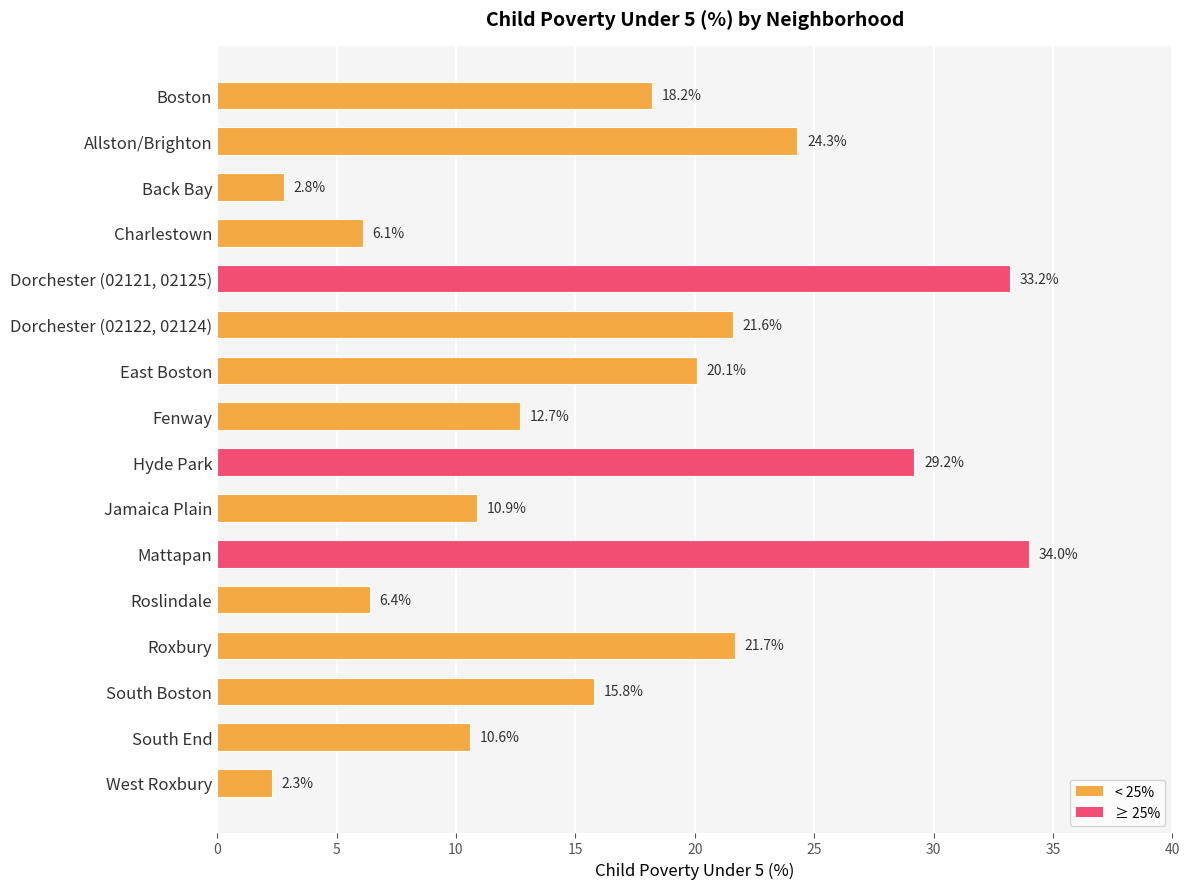

Approximately how many times larger is the value at Allston/Brighton compared to Hyde Park?

0.8